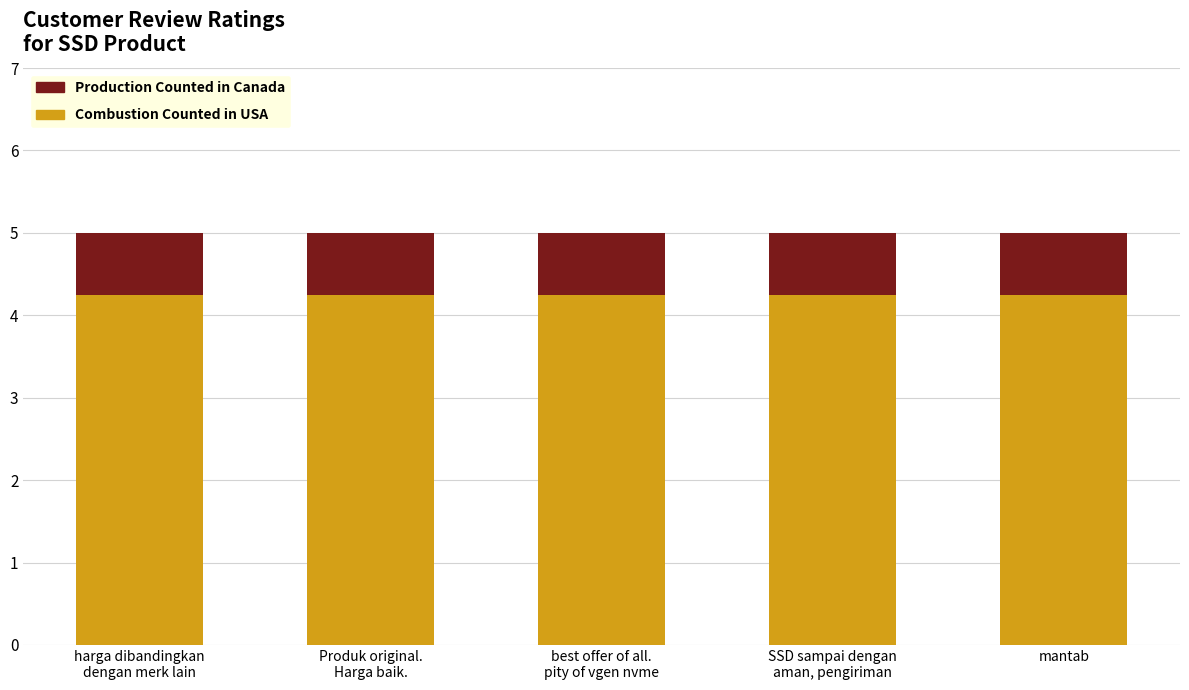

Does the chart contain stacked bars?

Yes